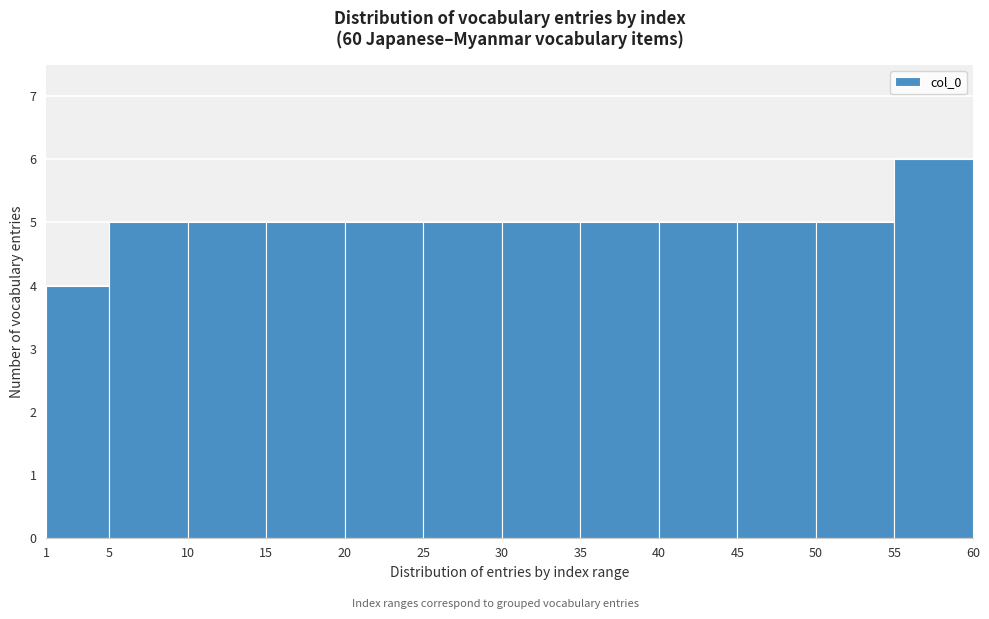

What is the height of the bar covering 1 to 5 on the x-axis? The values are not printed on the chart, so give them approximately, as read against the axis.

4